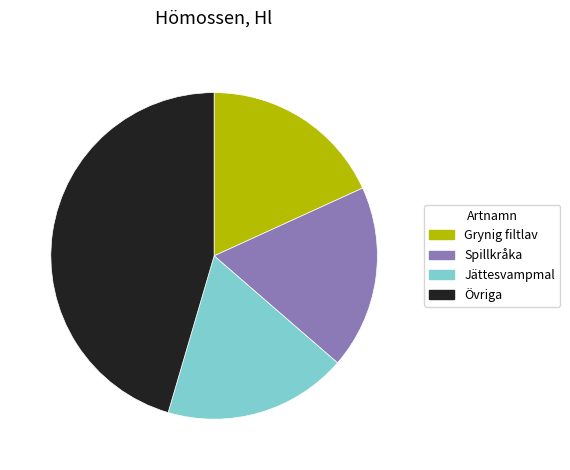

Does any single category account for the majority?

No